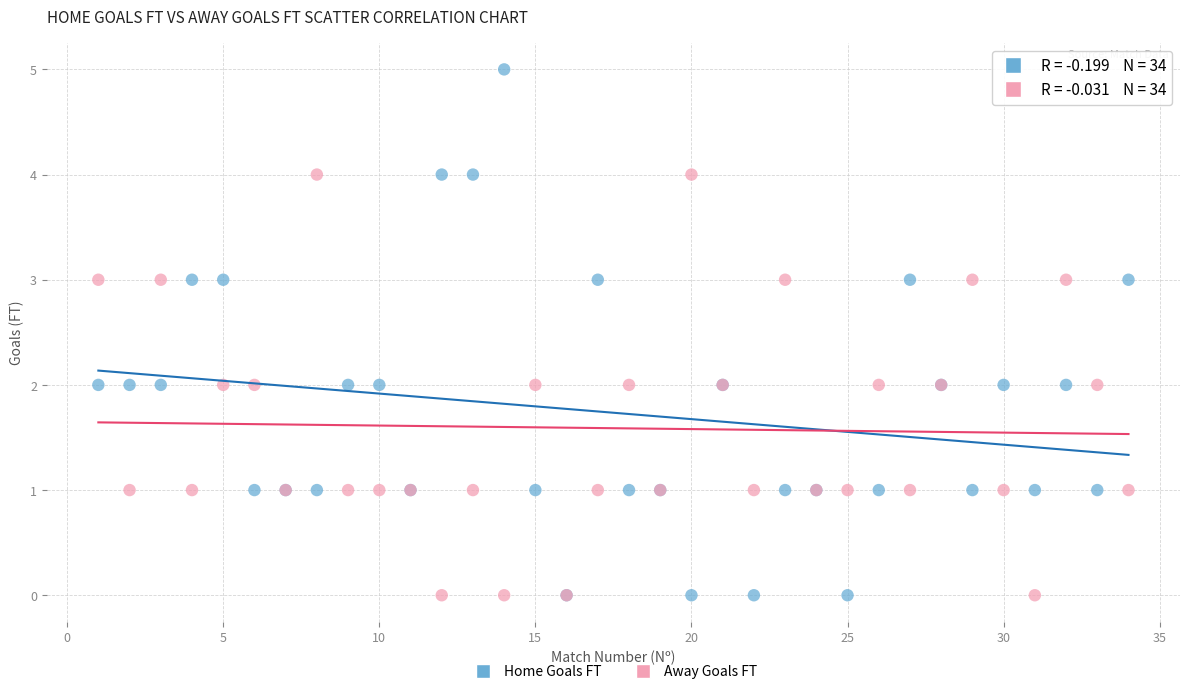

What are all the series names shown in the legend?

Home Goals FT, Away Goals FT